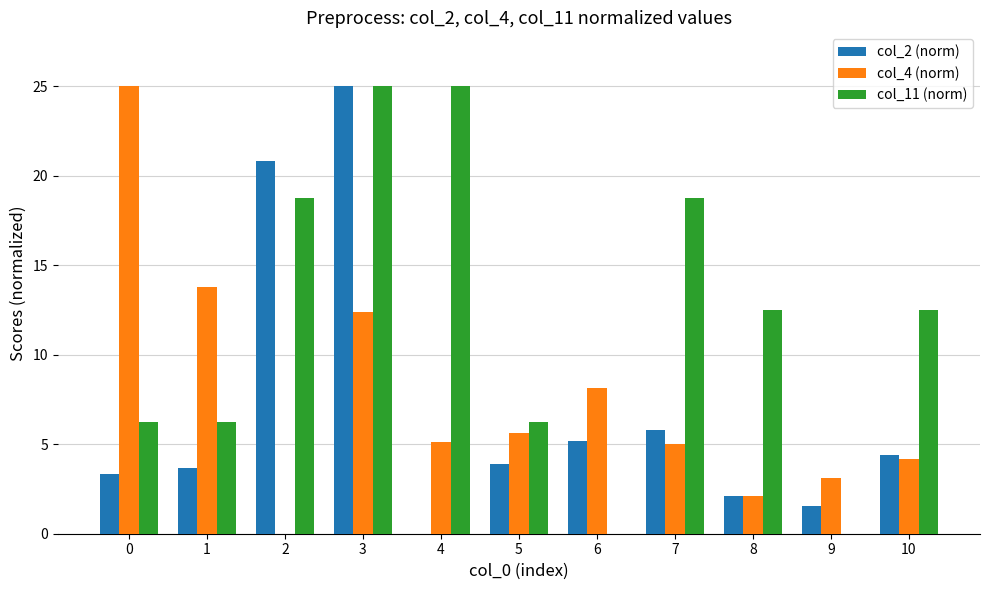

What is the difference between the col_4 (norm) values at 8 and 0?

22.9